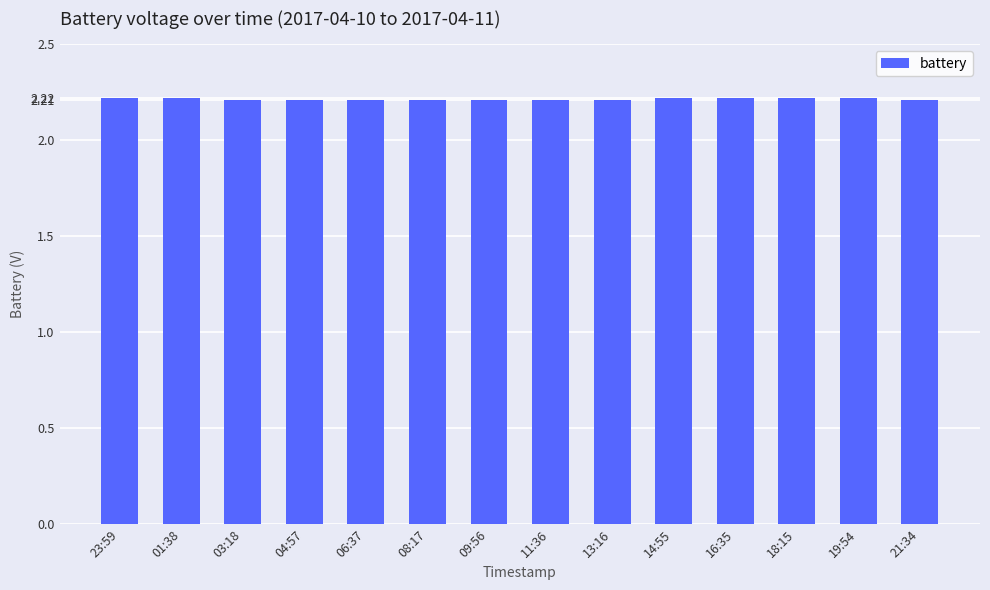

What is the smallest value displayed?

2.2